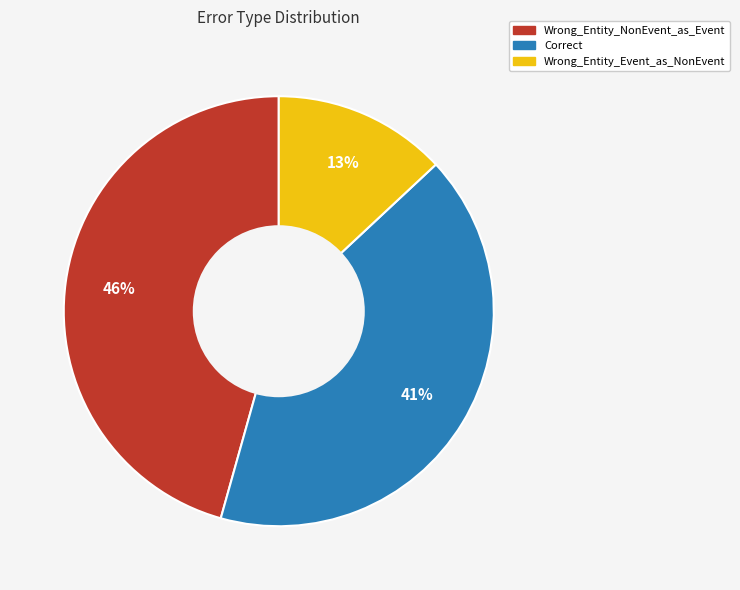

Count the number of slices in the pie.

3